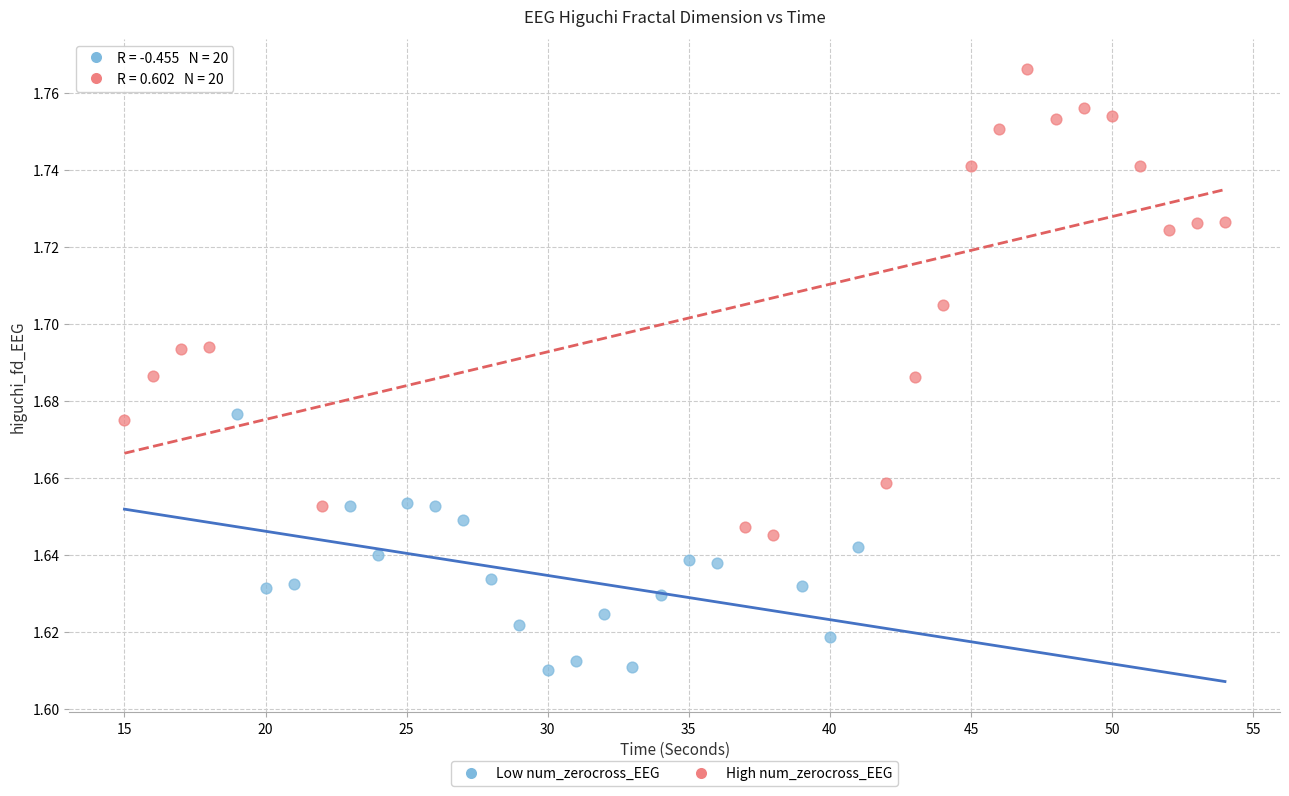

What are all the series names shown in the legend?

Low num_zerocross_EEG, High num_zerocross_EEG